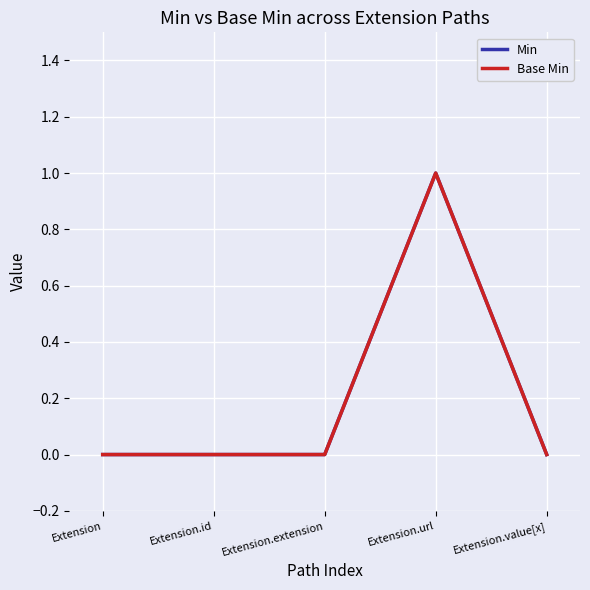

Does the chart have visible grid lines?

Yes